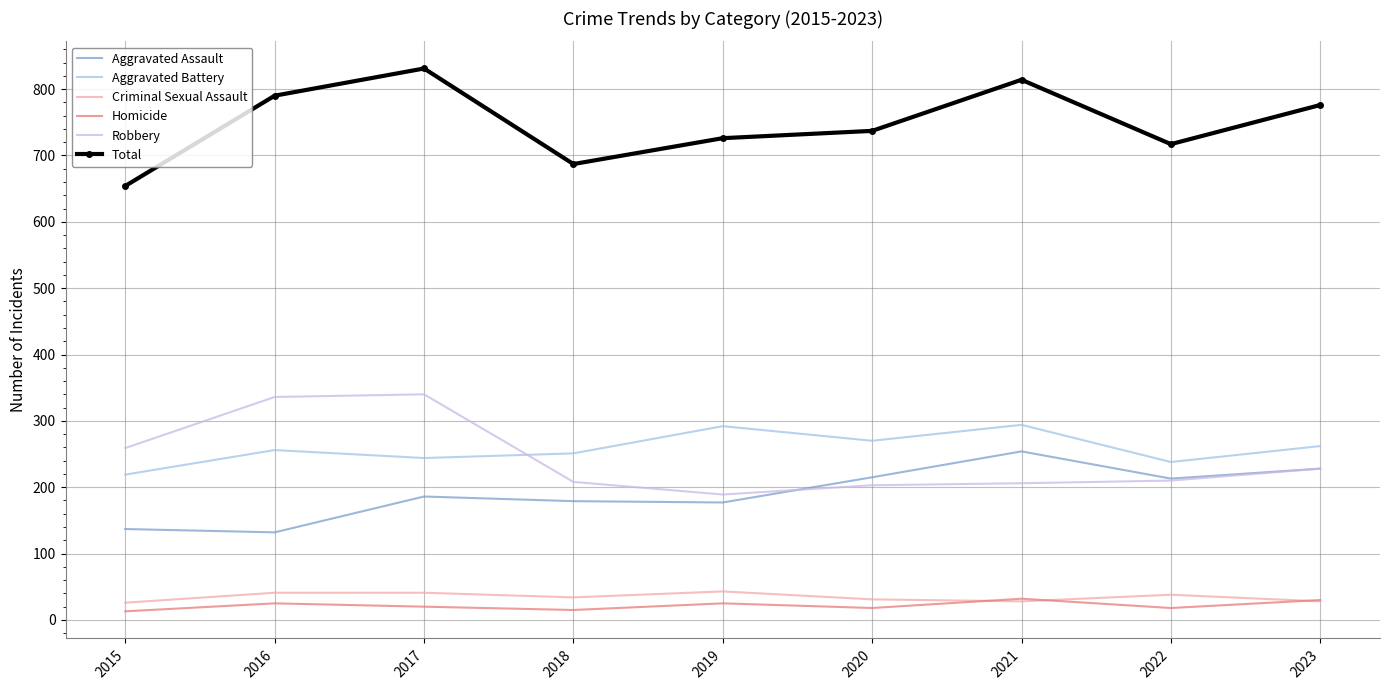

At 2017, list the series in order from largest to smallest.

Total, Robbery, Aggravated Battery, Aggravated Assault, Criminal Sexual Assault, Homicide